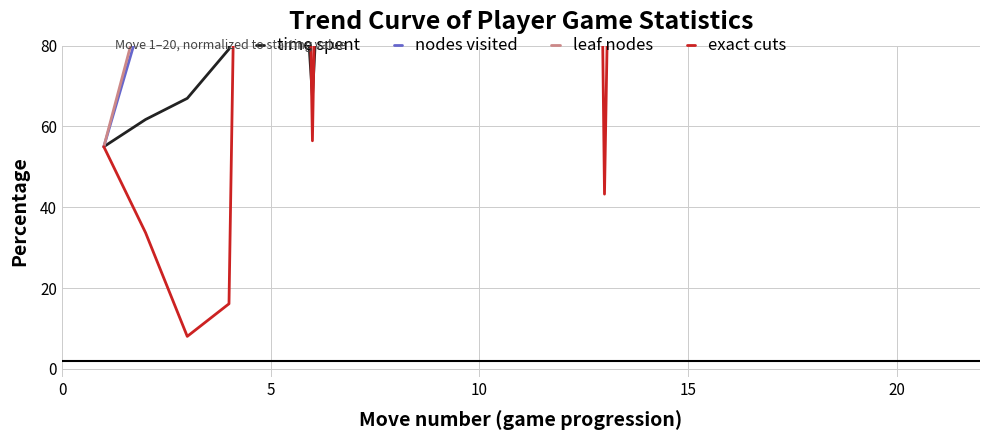

How many intersections are there between leaf nodes and nodes visited?

8